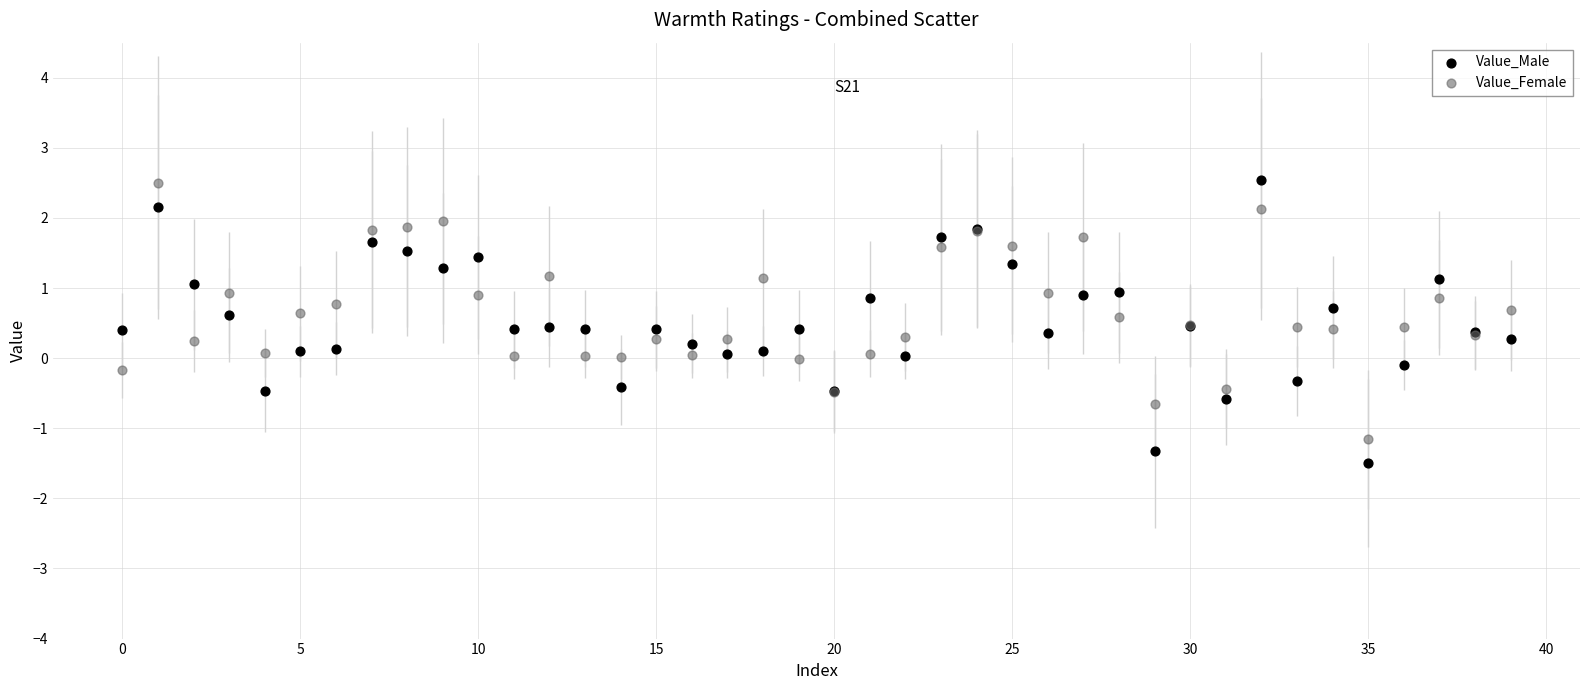

Which series has the largest Y range (max minus min)?

Value_Male